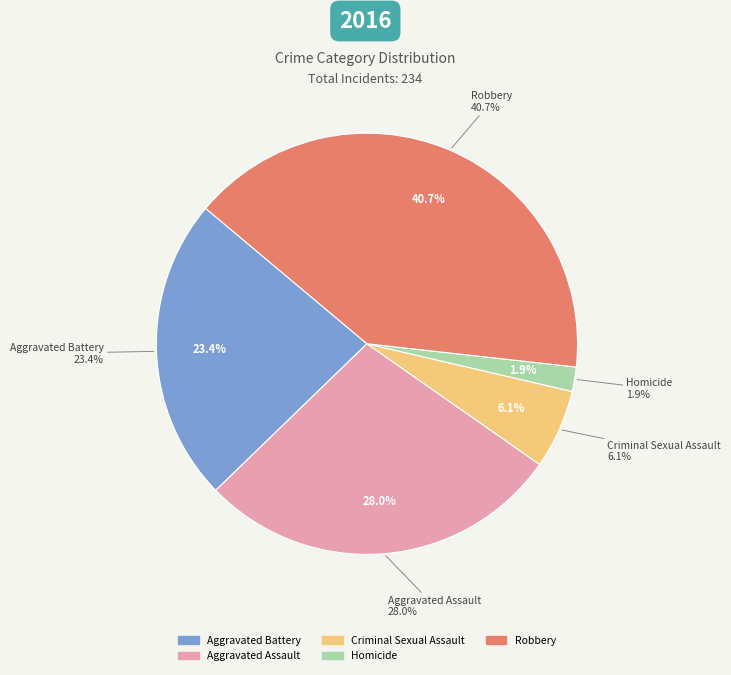

Is there any slice that represents more than half of the pie?

No